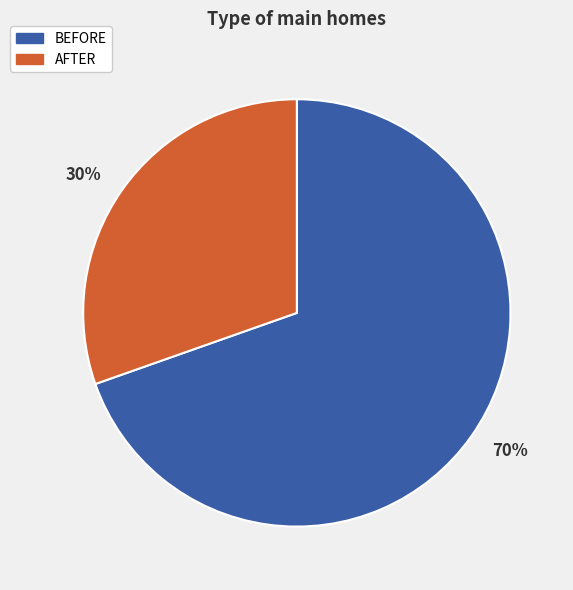

What is the majority slice?

70%